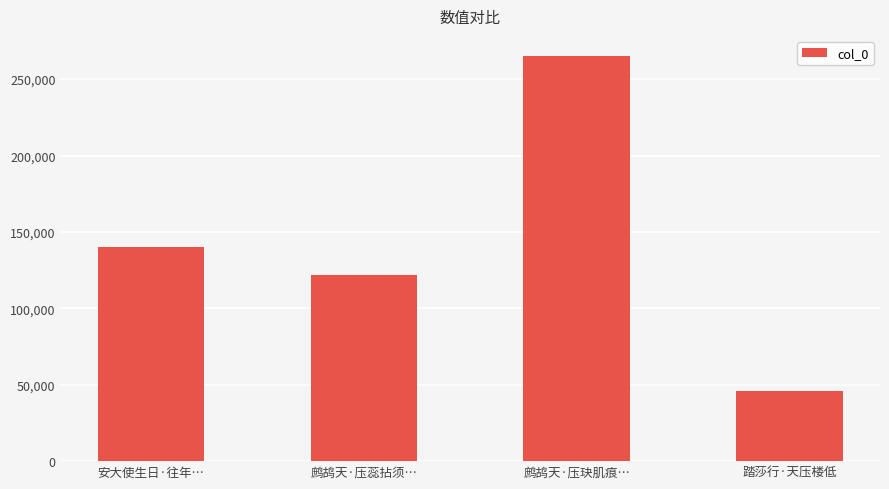

Which has a higher value, 安大使生日·往年… or 踏莎行·天压楼低?

安大使生日·往年…